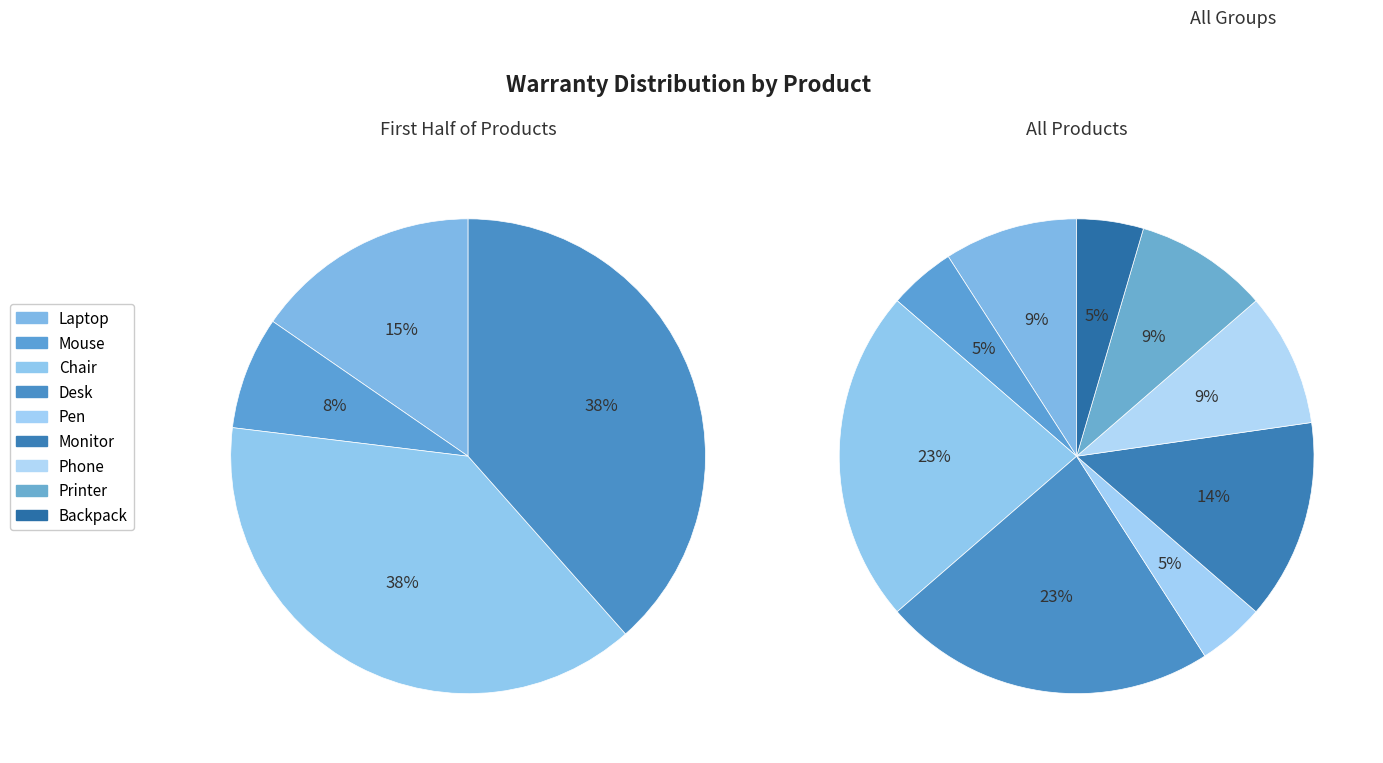

Is it true that Monitor is 14% of the pie?

True